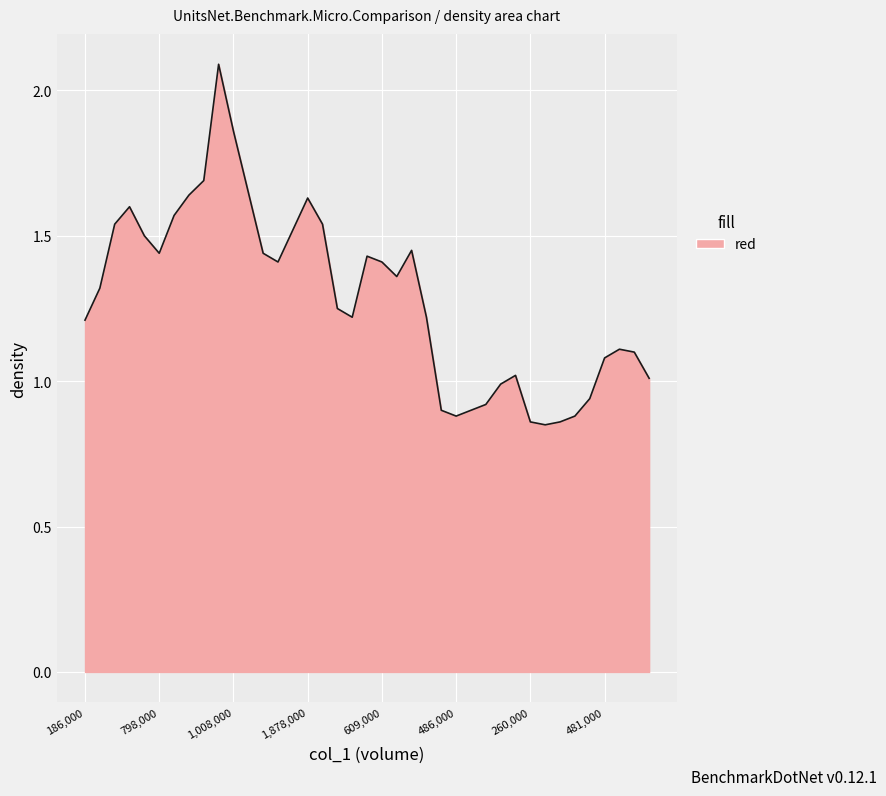

What is the difference between the second highest and minimum values?

1.0